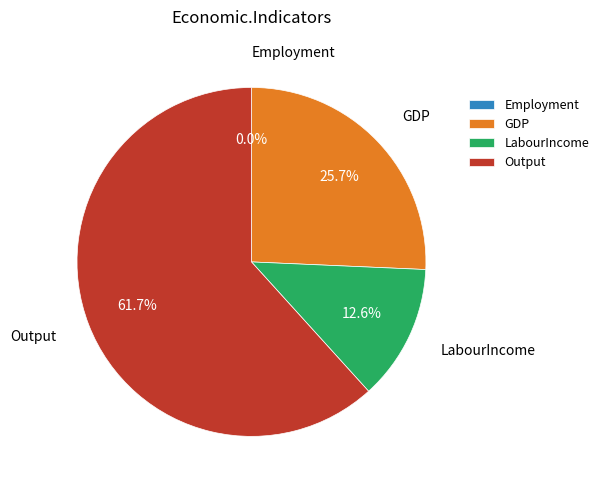

What percentage is the GDP slice, to the nearest percent?

26%